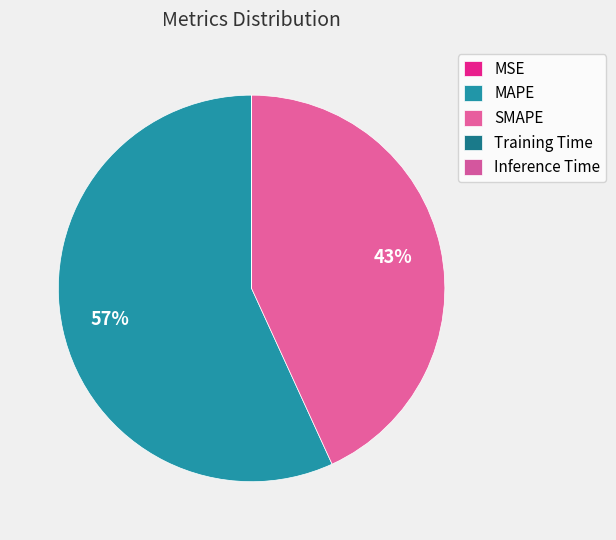

To the nearest percent, what is the difference between the MAPE and Inference Time slice percentages?

57%